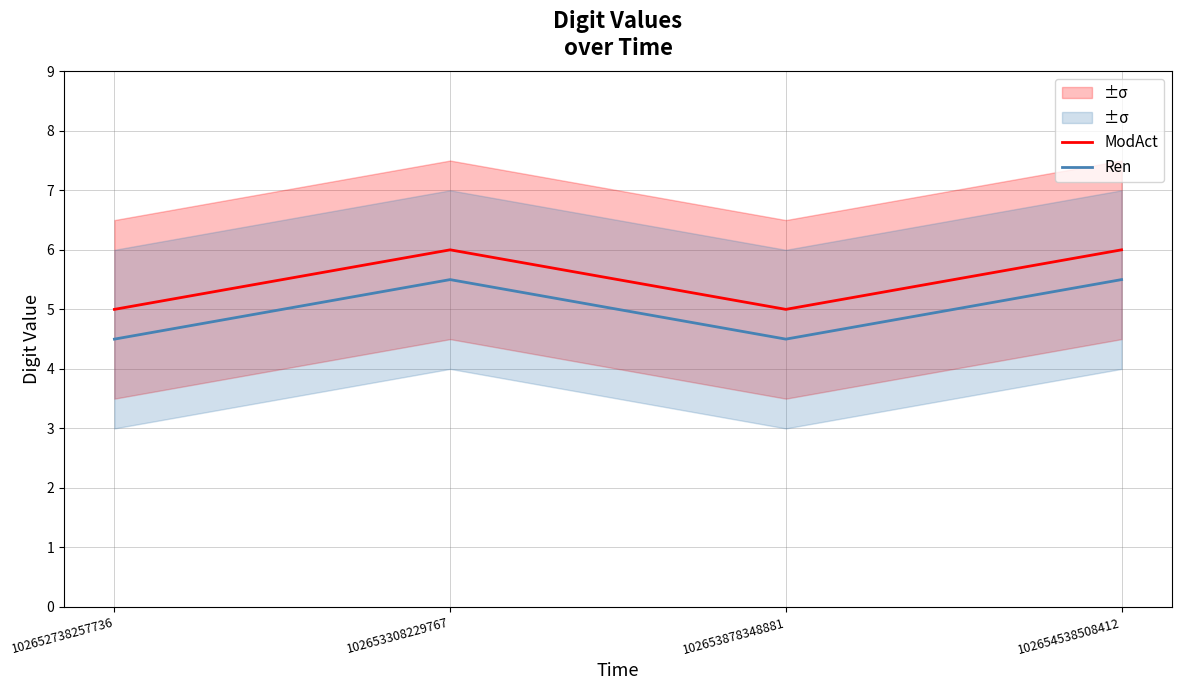

What is the total value across all series at 102653308229767?

11.5